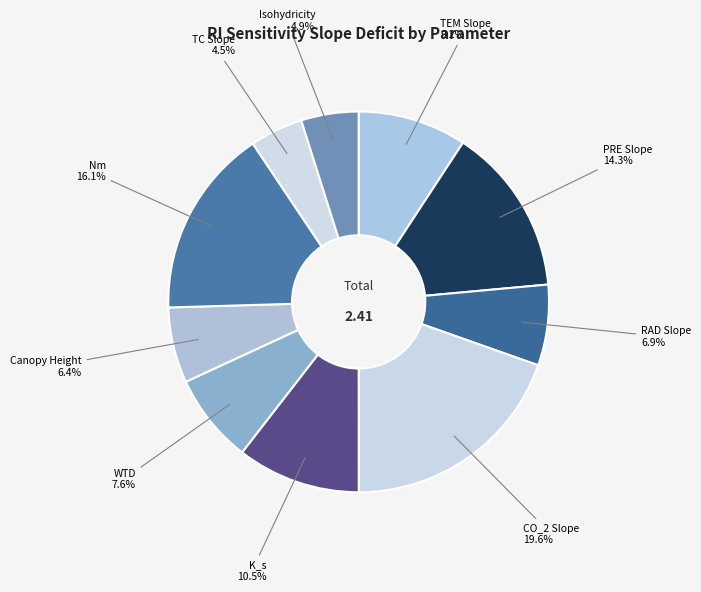

How many slices are in this pie chart?

10